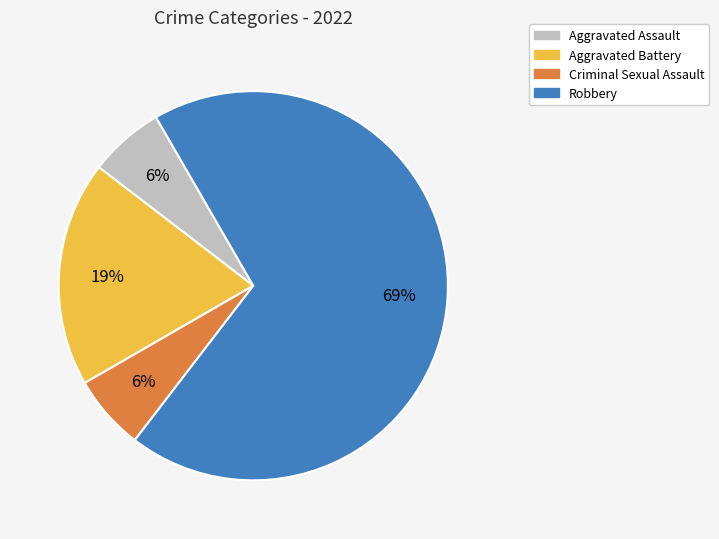

To the nearest percent, what percentage of the pie is Robbery?

69%